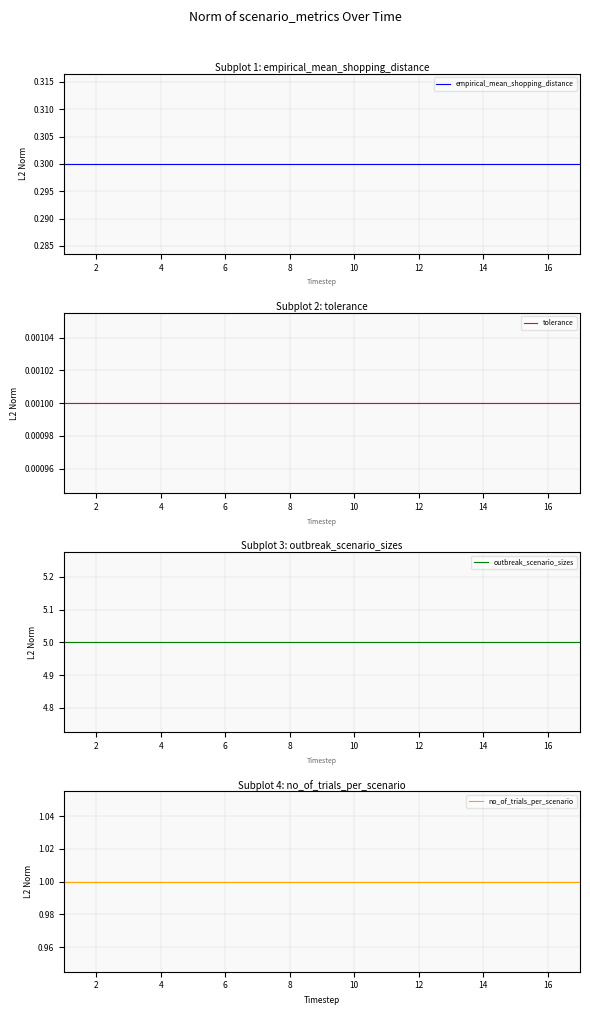

True or false: no_of_trials_per_scenario has a value of 1.0 at 12.

True